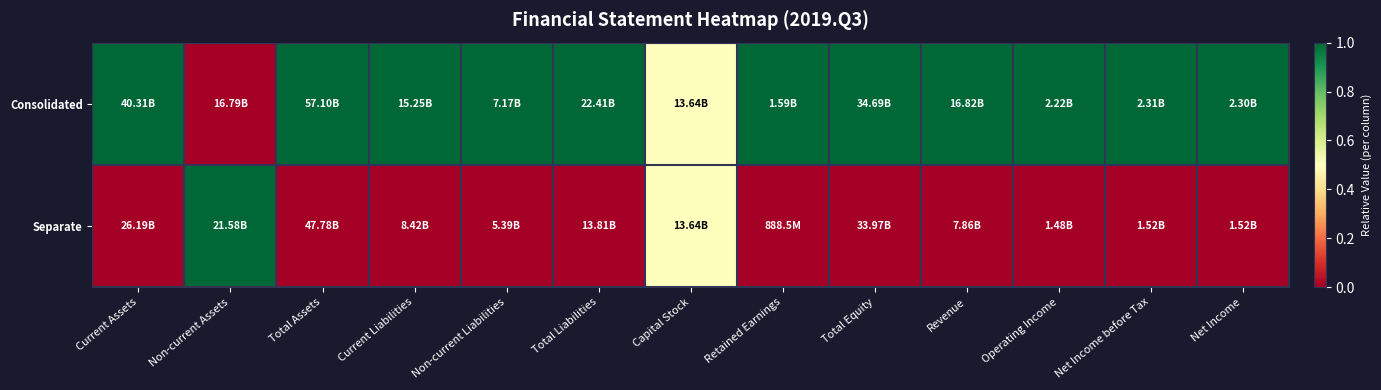

What is the total value across all series at Revenue?

1.0